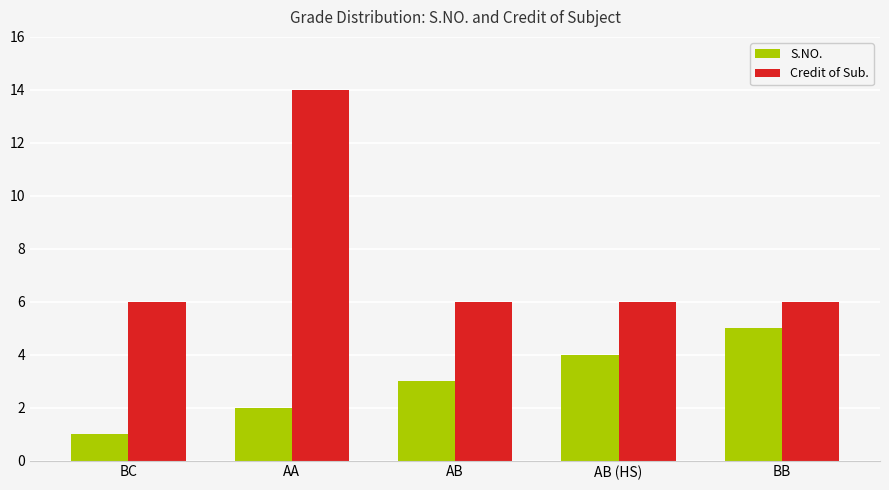

At which category does the chart reach its peak across all series?

AA